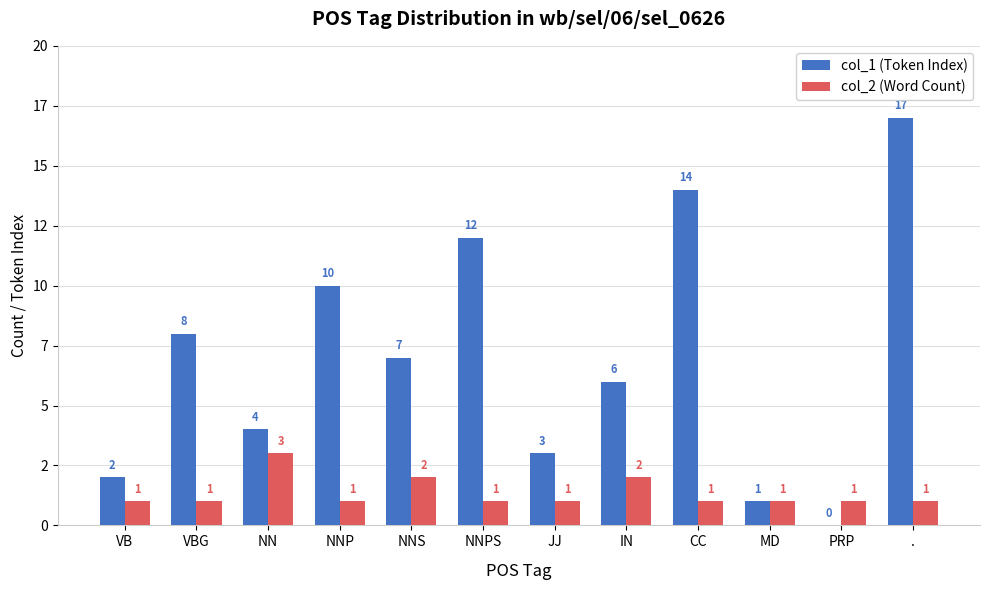

What are all the series names shown in the legend?

col_1 (Token Index), col_2 (Word Count)